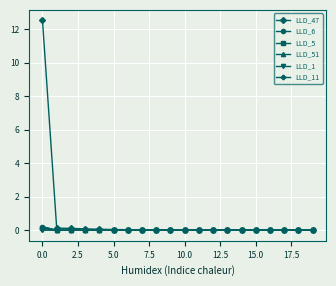

Which series has the largest total across all categories?

LLD_47